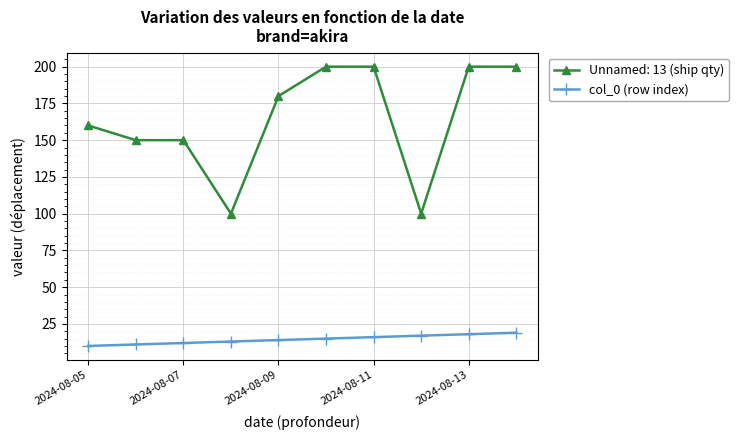

Which series has the largest range (max minus min)?

Unnamed: 13 (ship qty)